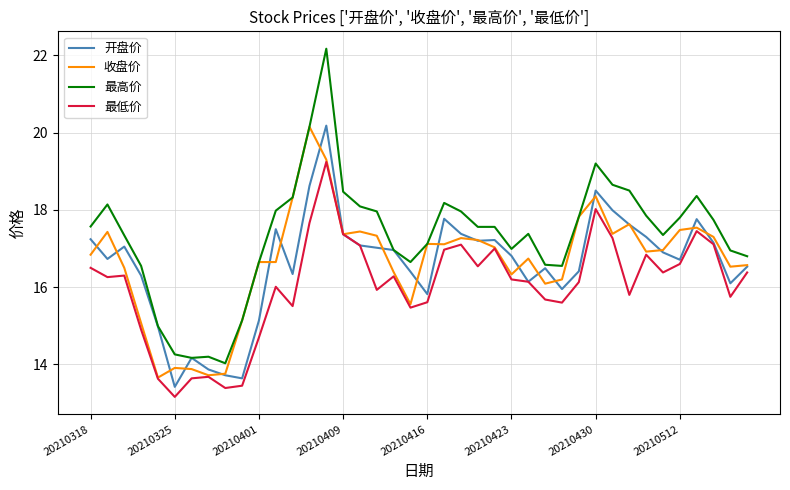

Which series has the widest spread of values?

最高价